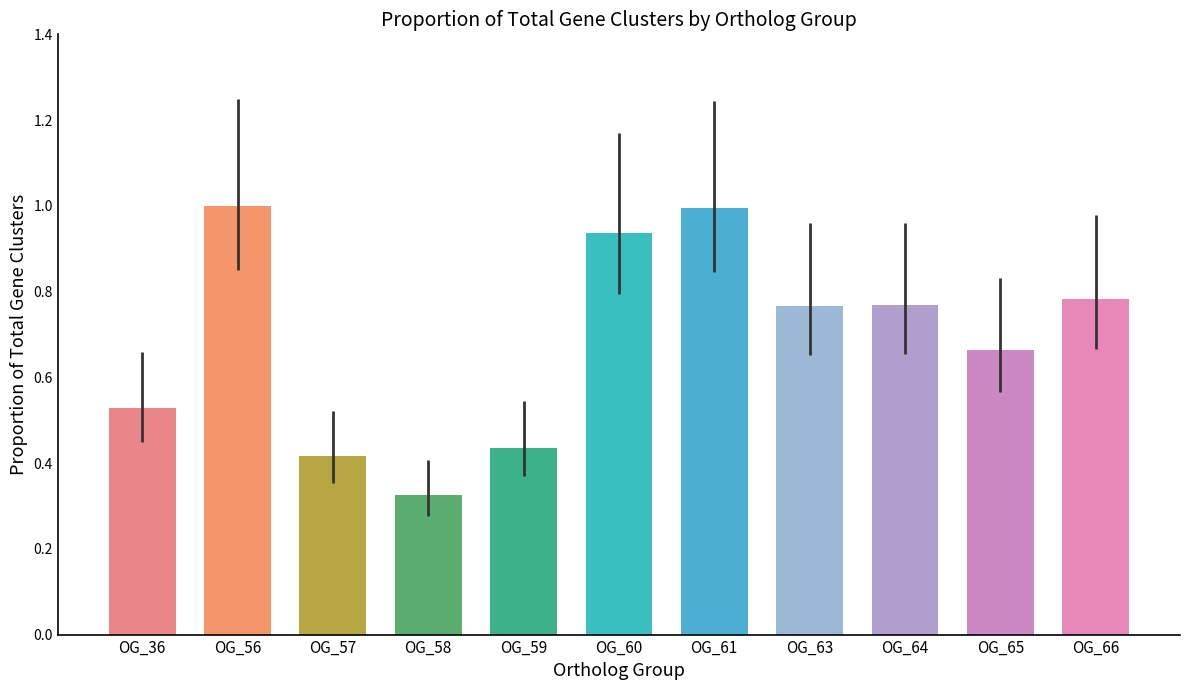

Which category has the lowest value across all series?

OG_58